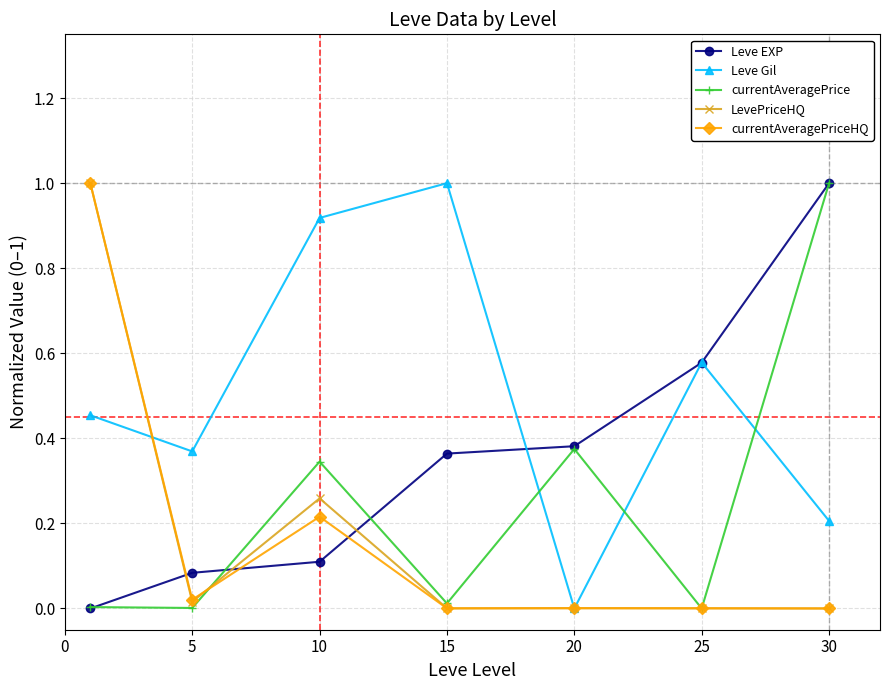

What are all the series names shown in the legend?

Leve EXP, Leve Gil, currentAveragePrice, LevePriceHQ, currentAveragePriceHQ